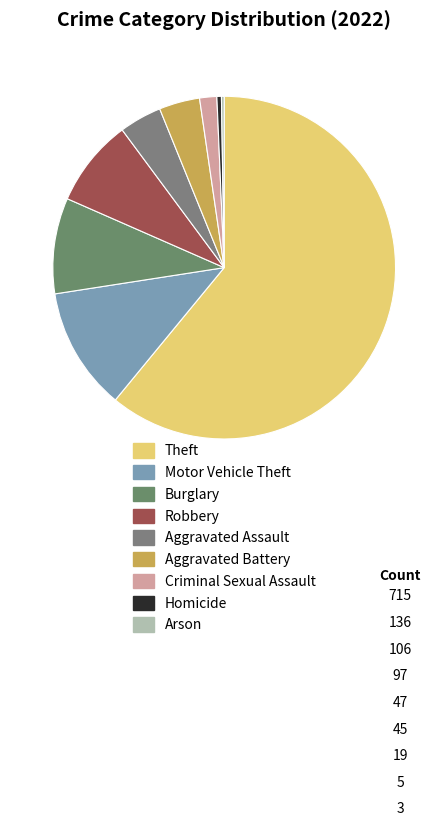

How many segments does this pie chart have?

9